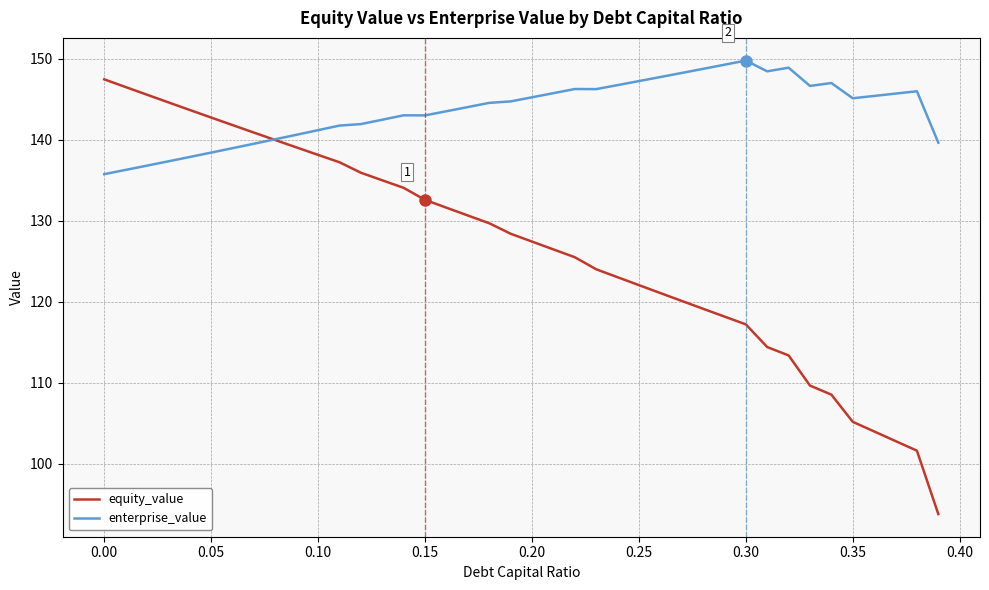

True or false: equity_value has more than 1 interior local peaks.

False